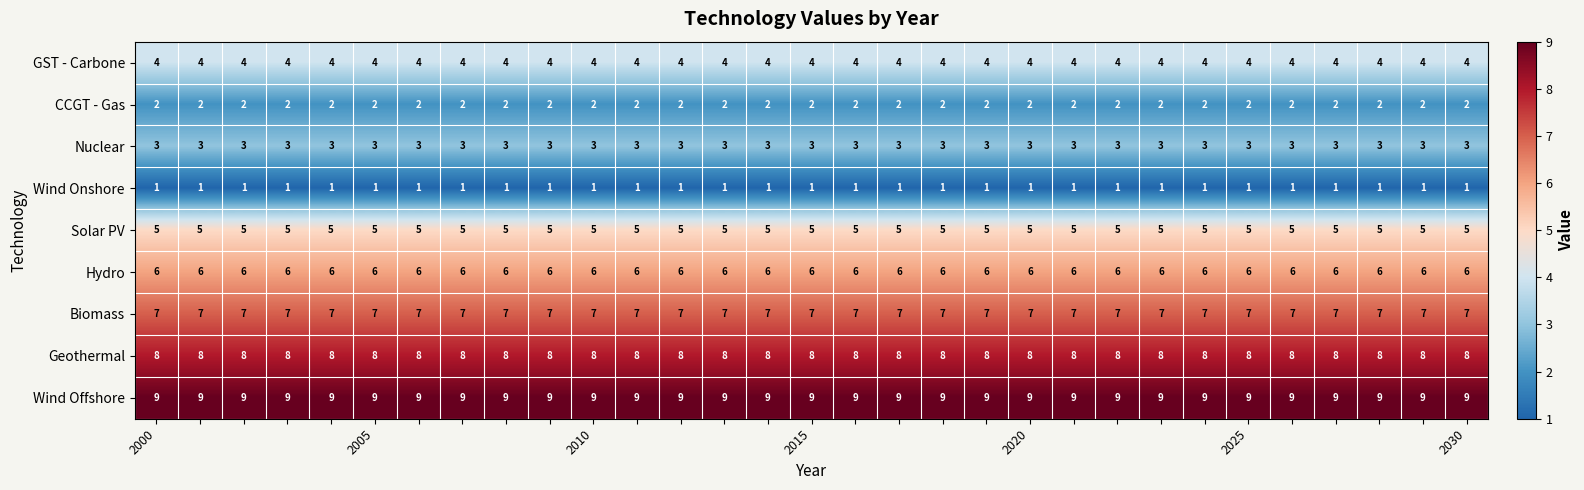

What is the highest value of the Nuclear series?

3